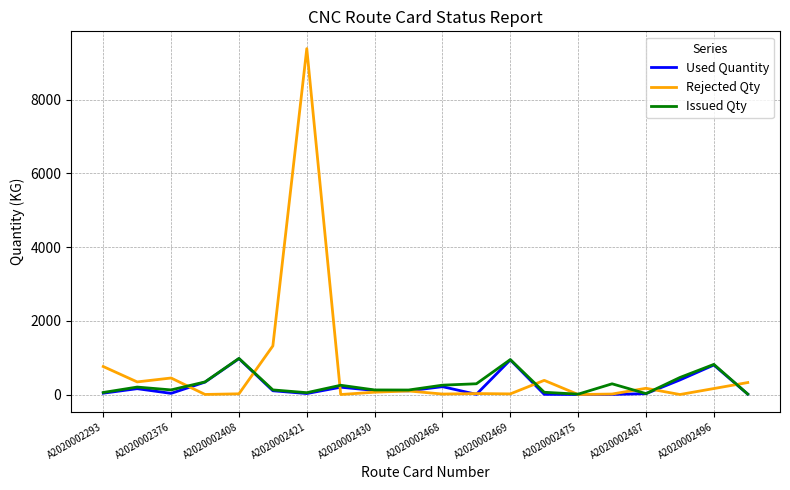

Is this an area chart (filled region under the line)?

No